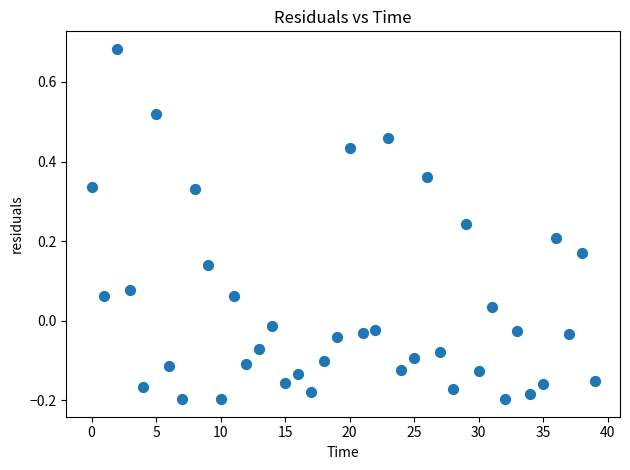

How many data points are displayed?

40